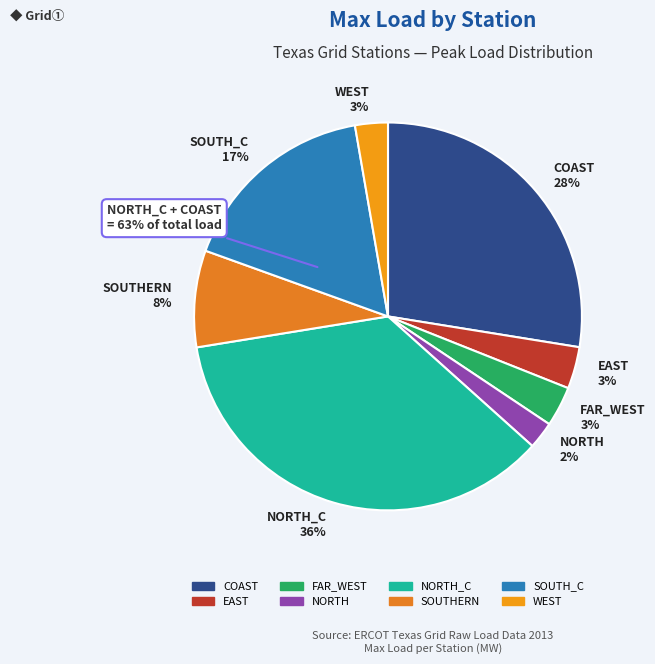

How many segments does this pie chart have?

8